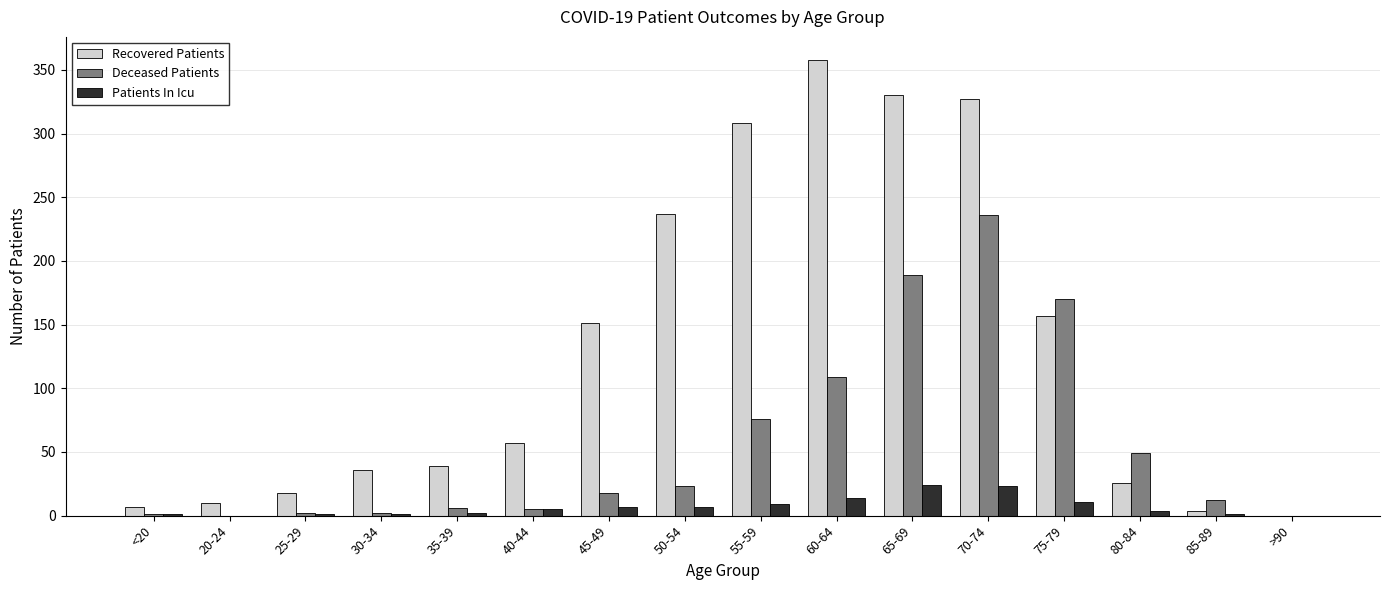

Where is Deceased Patients nearest to the value 118?

60-64